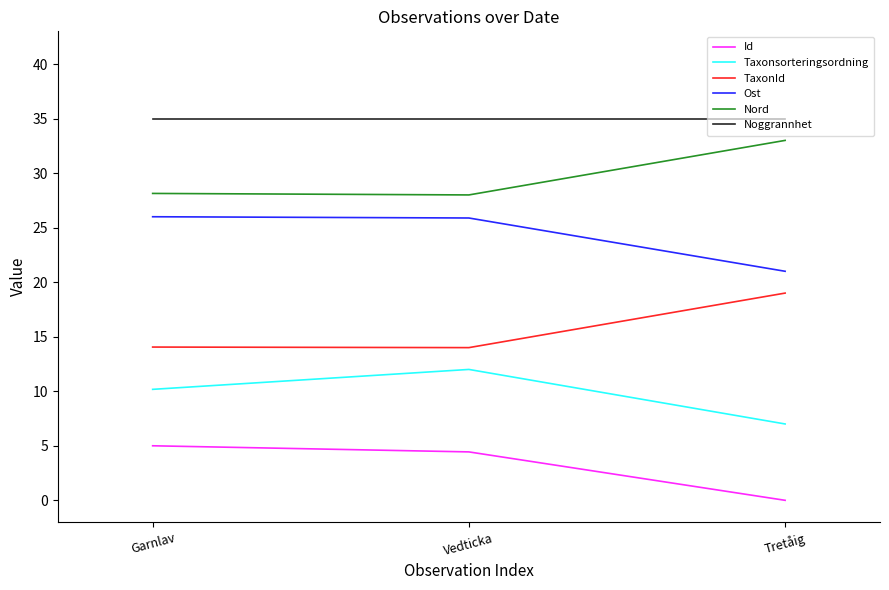

Which label corresponds to the smallest value in the chart?

Tretåig